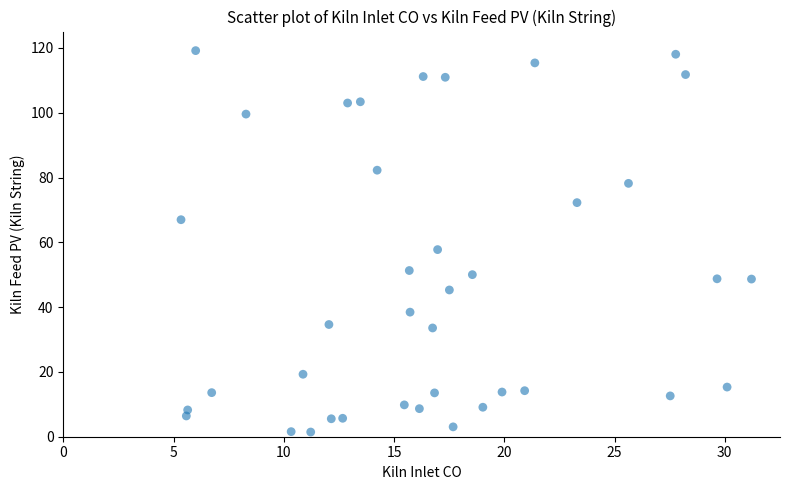

What Y value in the scatter plot is closest to 60?

57.8